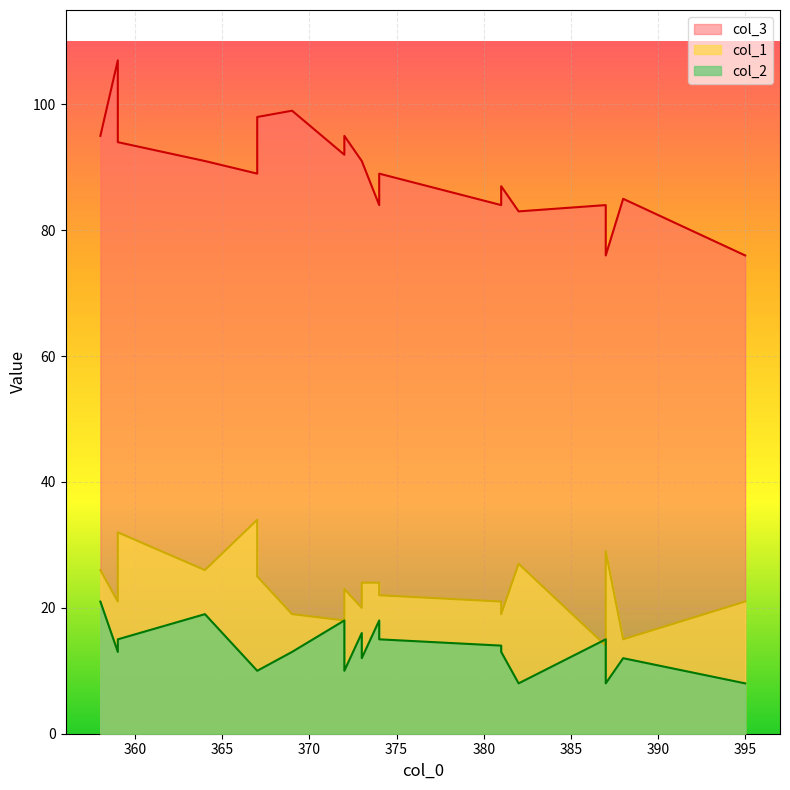

At which category does the chart reach its minimum across all series?

387